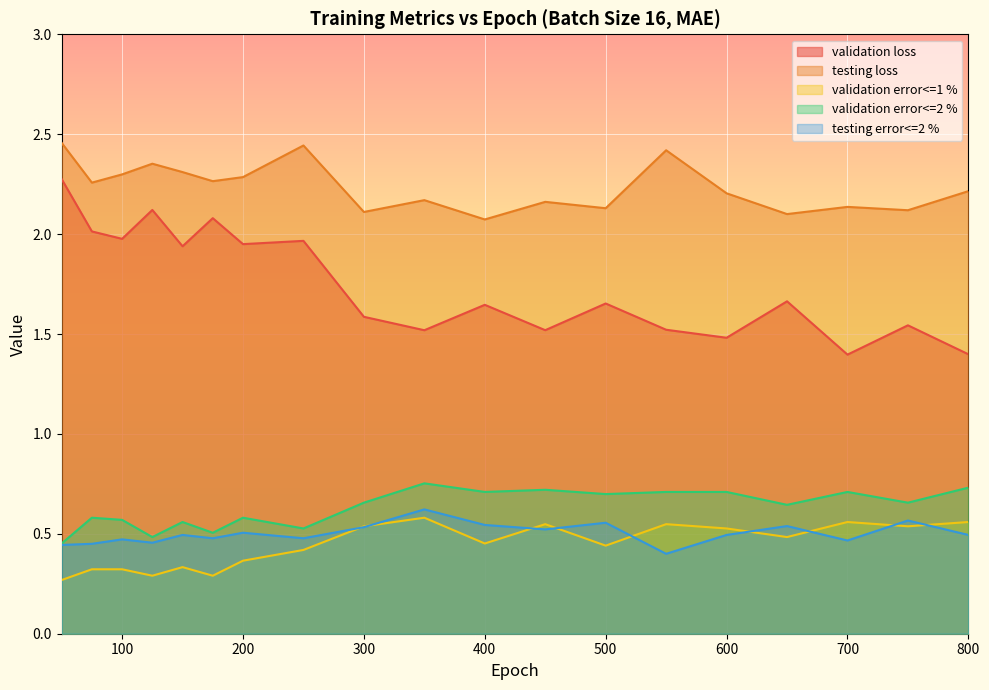

True or false: validation error<=2 % and testing loss intersect in this chart.

False